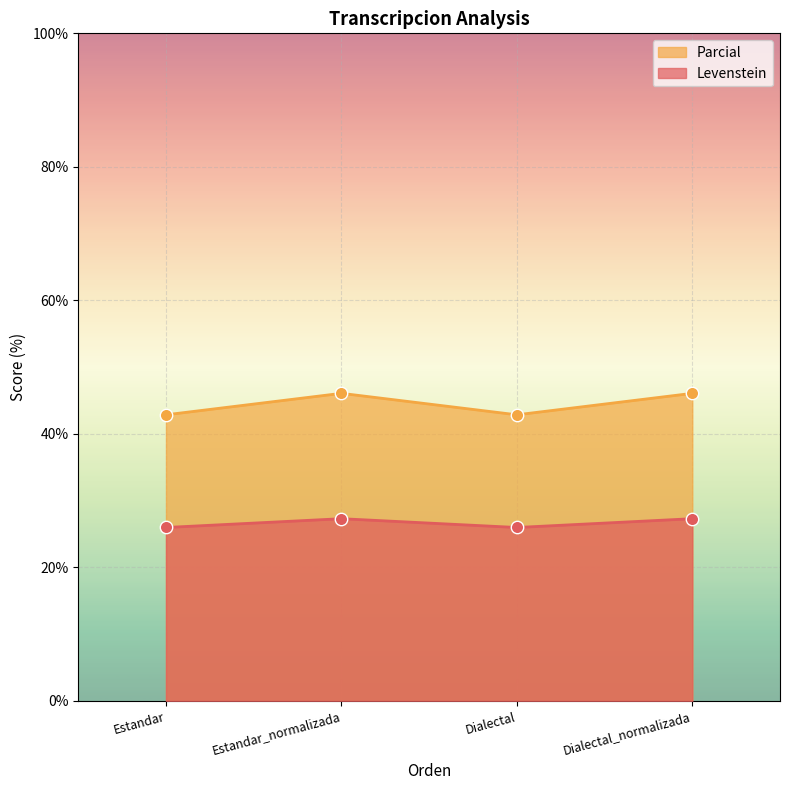

Is the value of Levenstein at Dialectal greater than the value of Parcial at Estandar_normalizada?

No